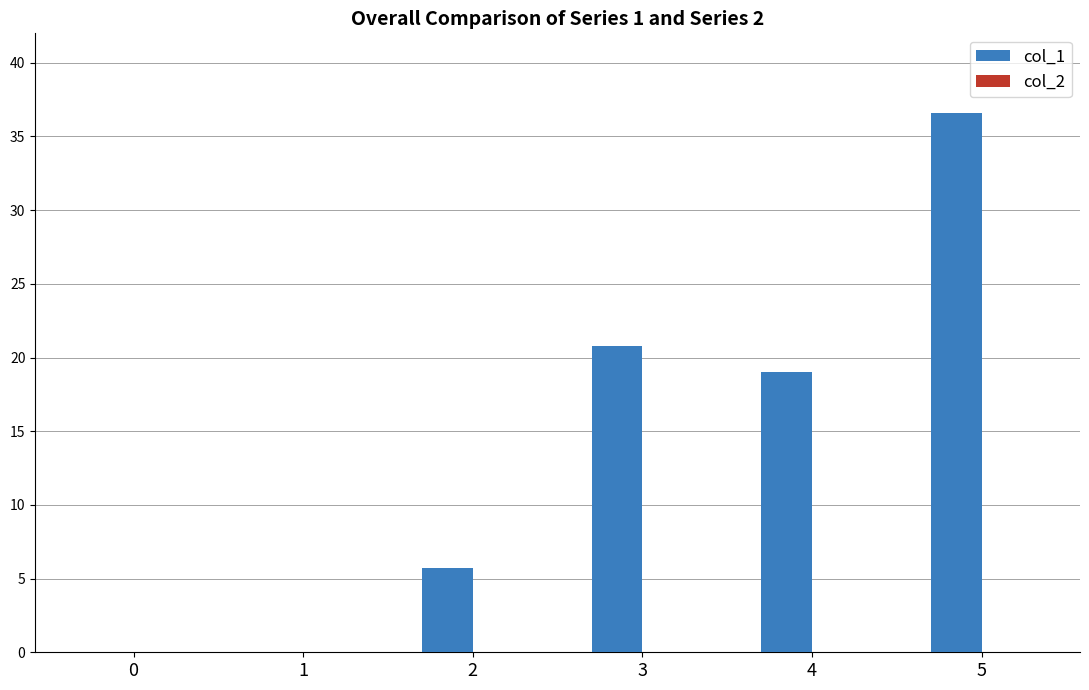

Are the bars horizontal?

No